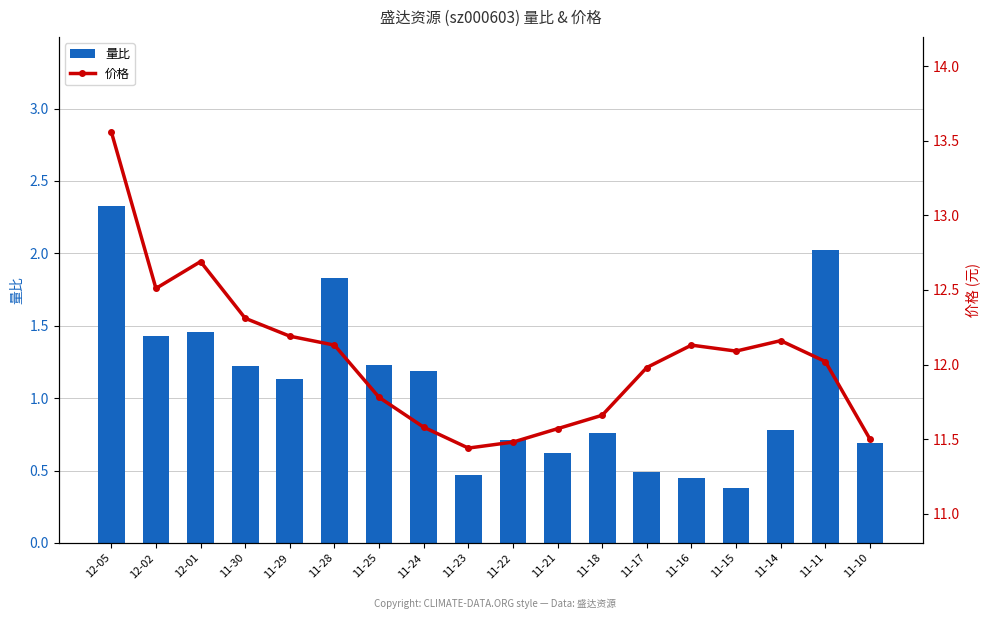

At which category is the sum across all series the highest?

12-05